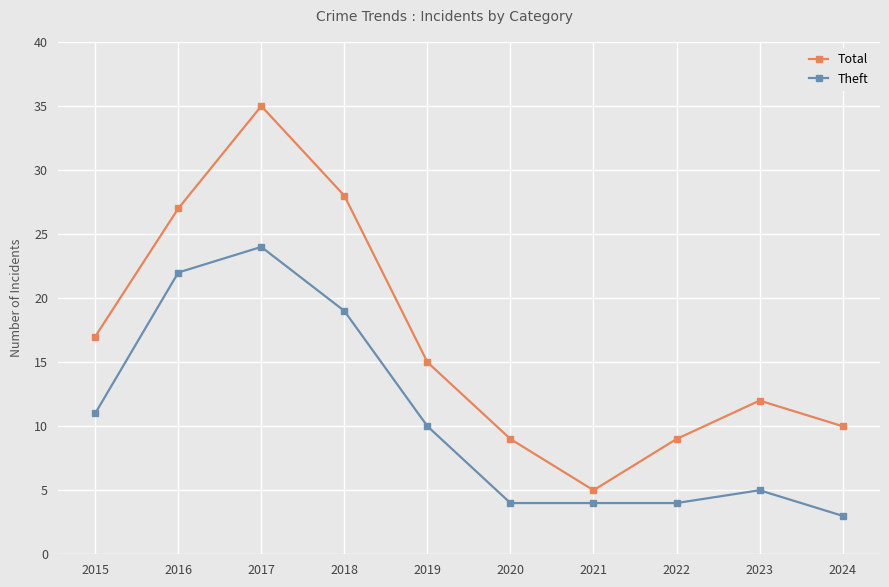

What is the greatest value displayed?

35